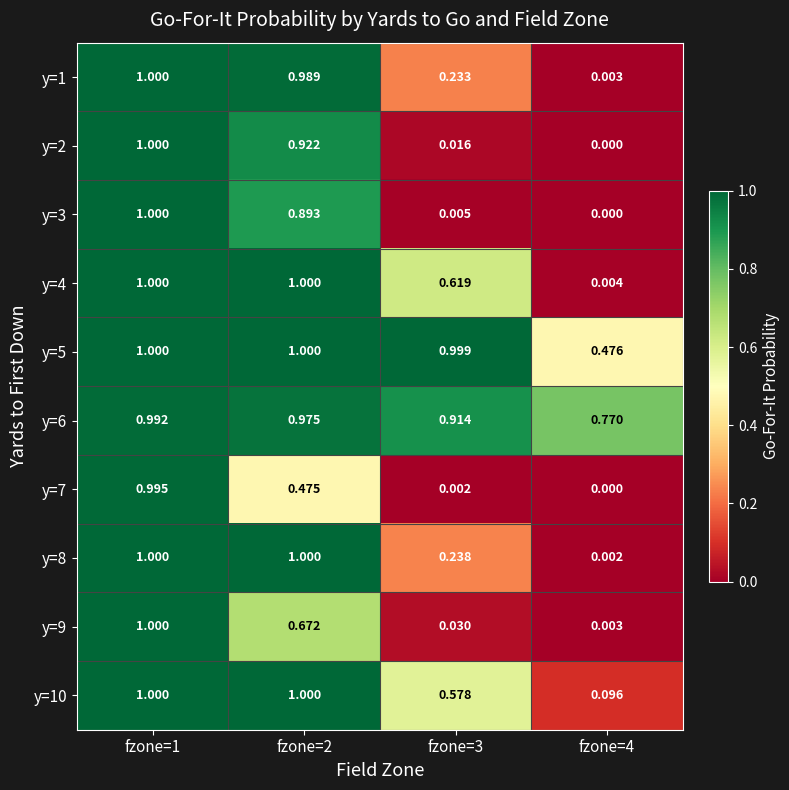

At which category does the chart reach its minimum across all series?

fzone=4